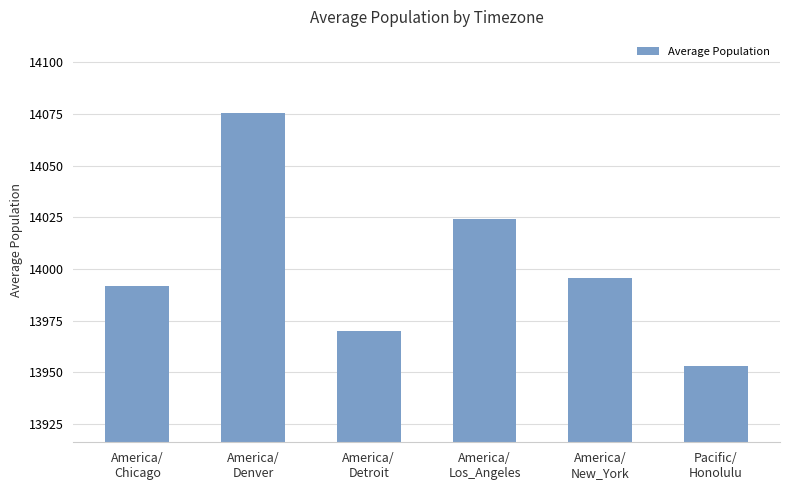

Reading left to right, transcribe all the data shown in this chart.

13991.7	14075.5	13970.0	14024.3	13995.6	13953.0